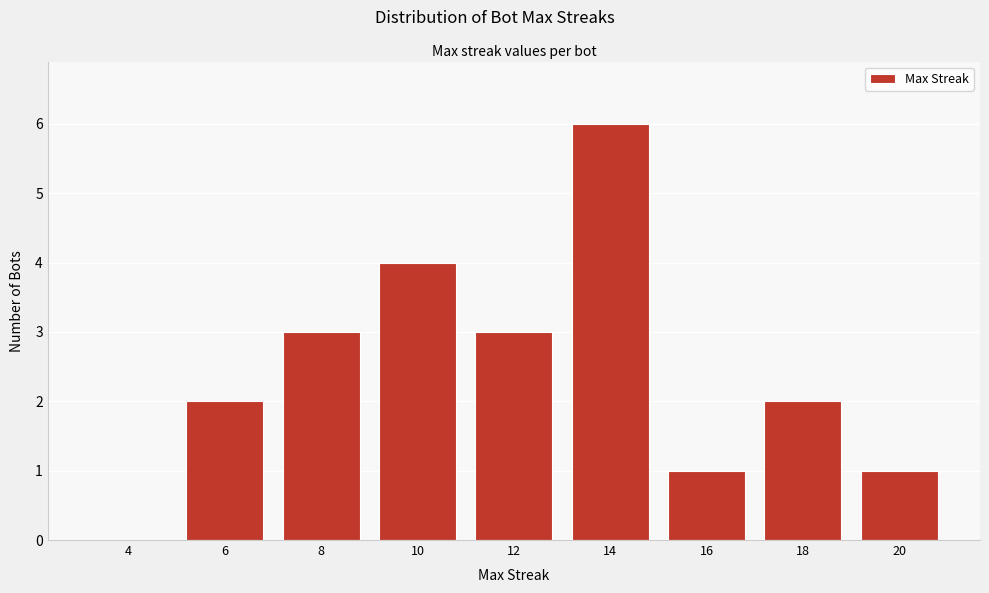

Reading left to right, transcribe all the data shown in this chart.

4=0	6=2	8=3	10=4	12=3	14=6	16=1	18=2	20=1